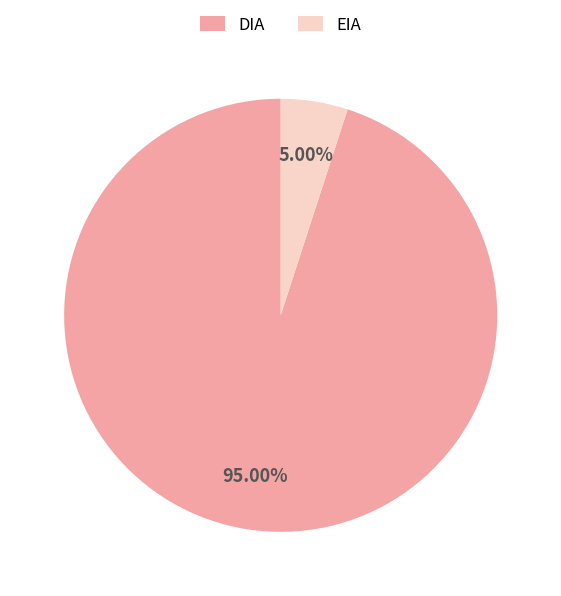

Rank the categories by value from lowest to highest.

EIA, DIA